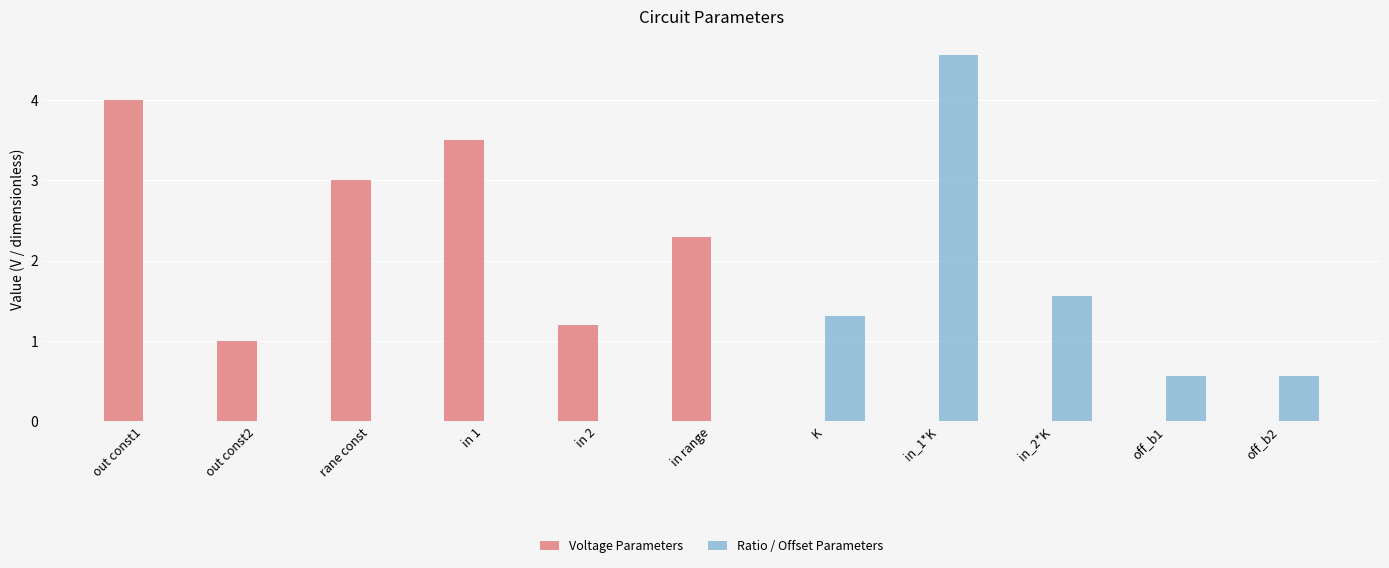

Is it true that Voltage Parameters equals 1.4 at in 1?

False